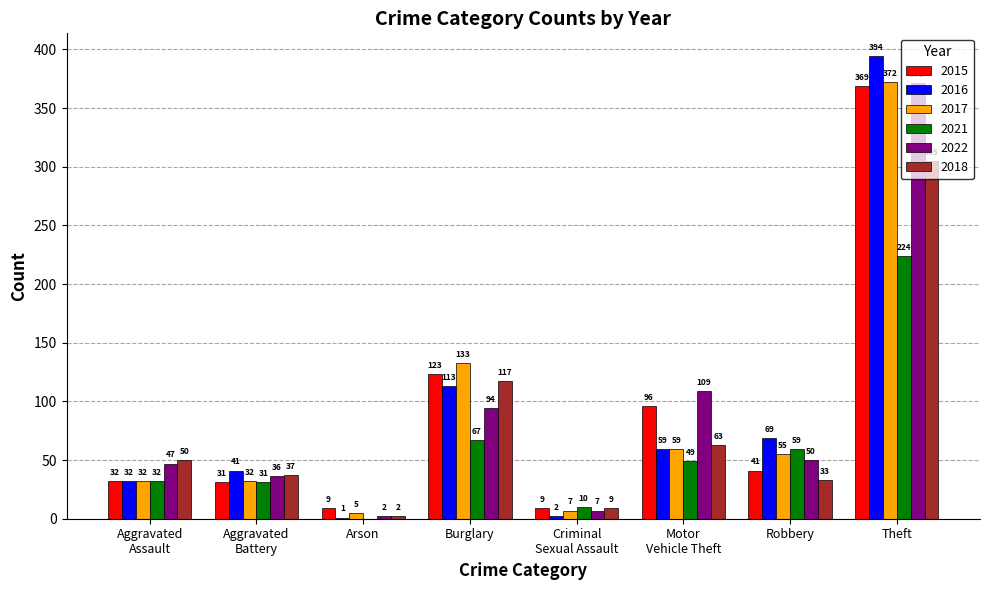

What is the sum of all 2017 values?

695